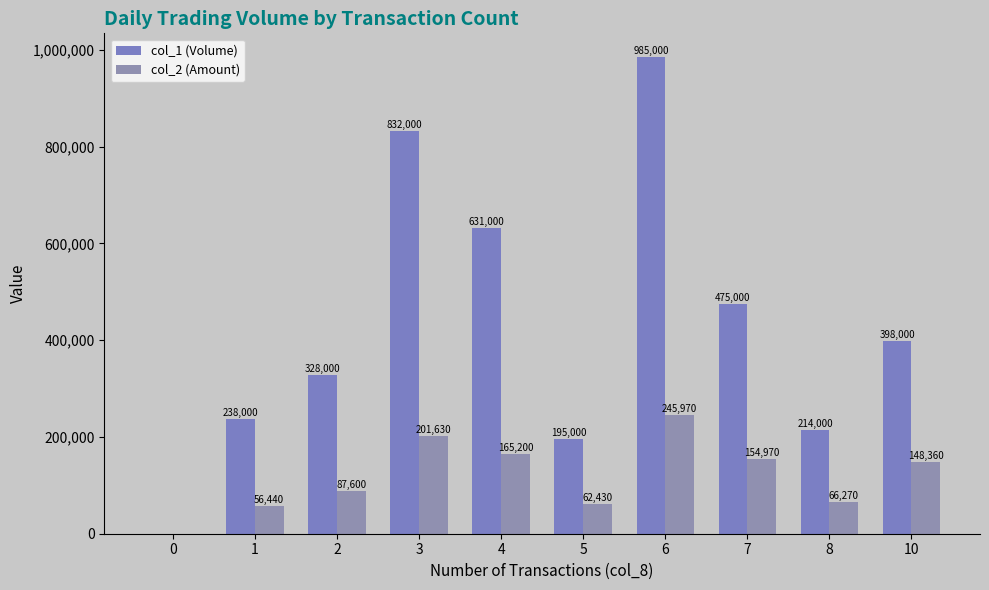

Is it true that col_1 (Volume) equals 475000 at 7?

True